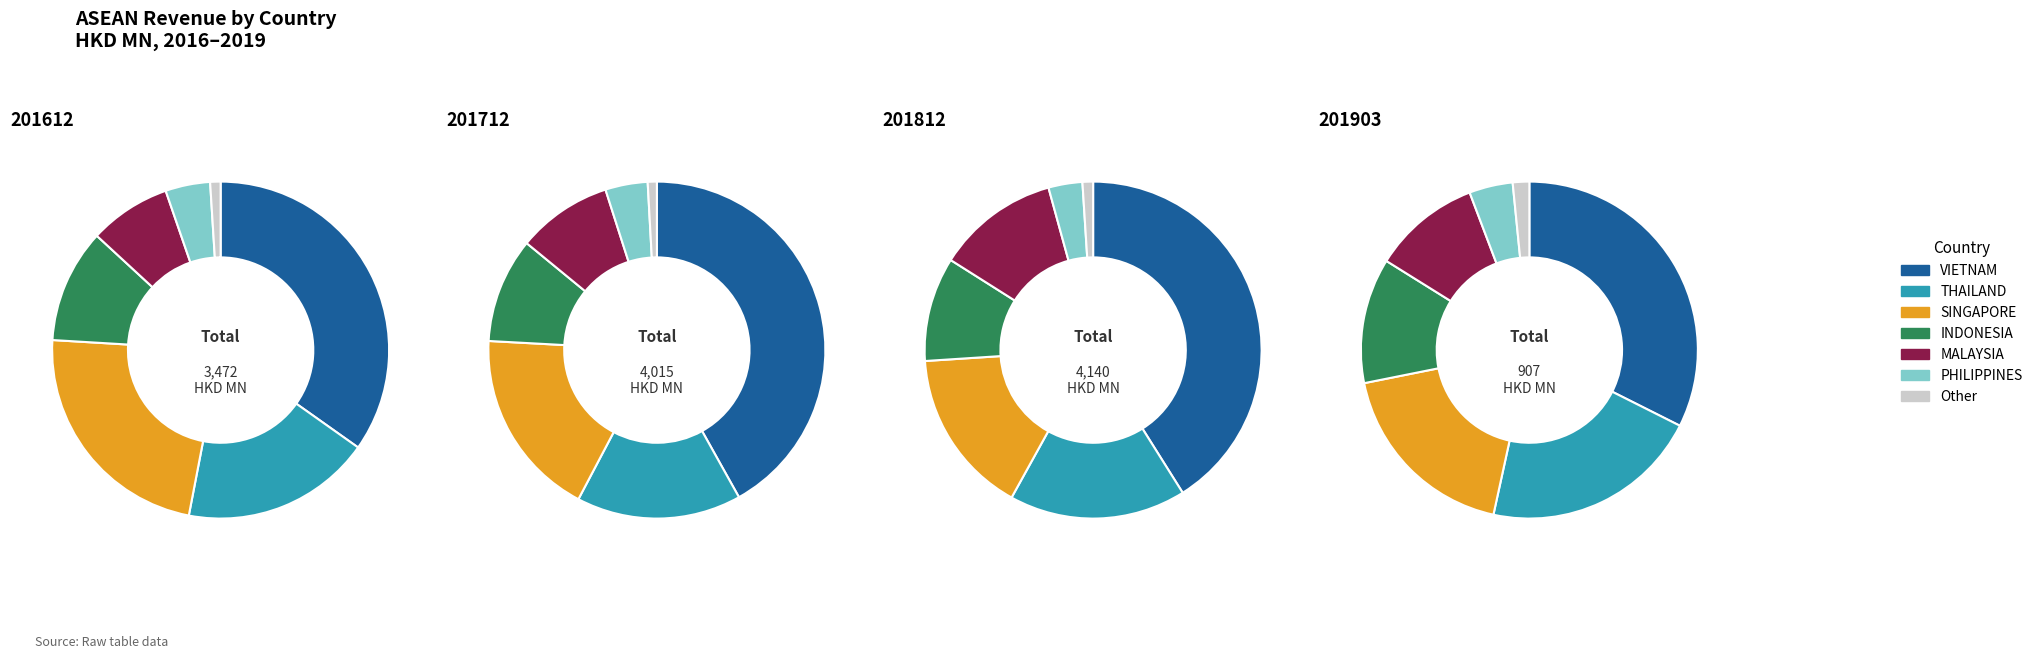

To the nearest percent, what is the difference between the SINGAPORE and VIETNAM slice percentages?

12%